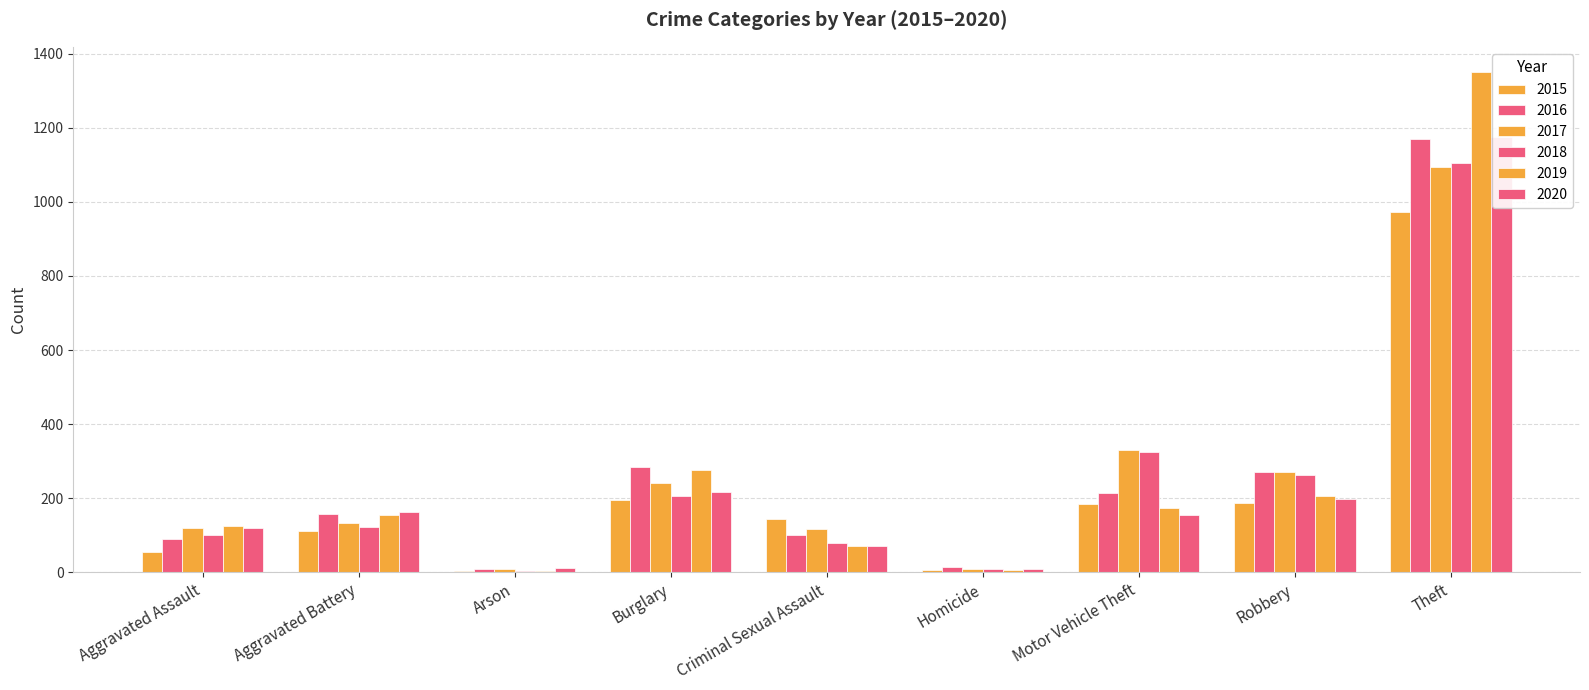

The 2020 series shows 35 at Aggravated Assault. True or false?

False